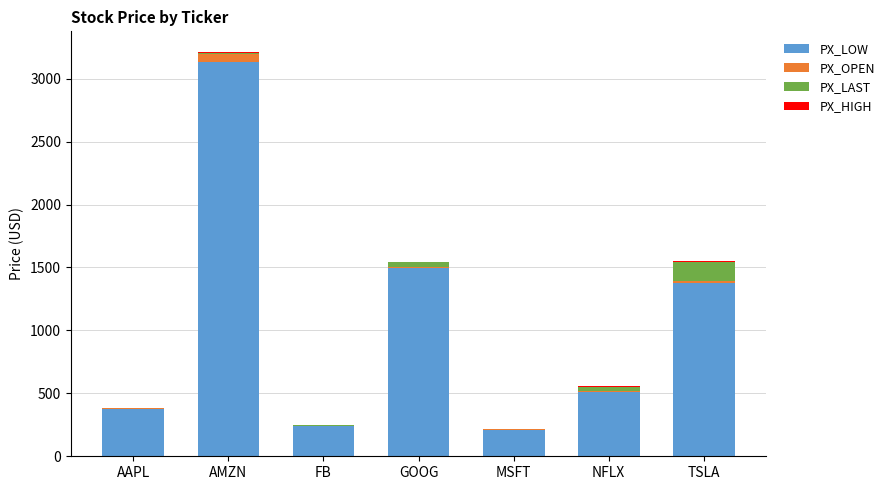

Where is PX_LOW nearest to the value 1673?

GOOG